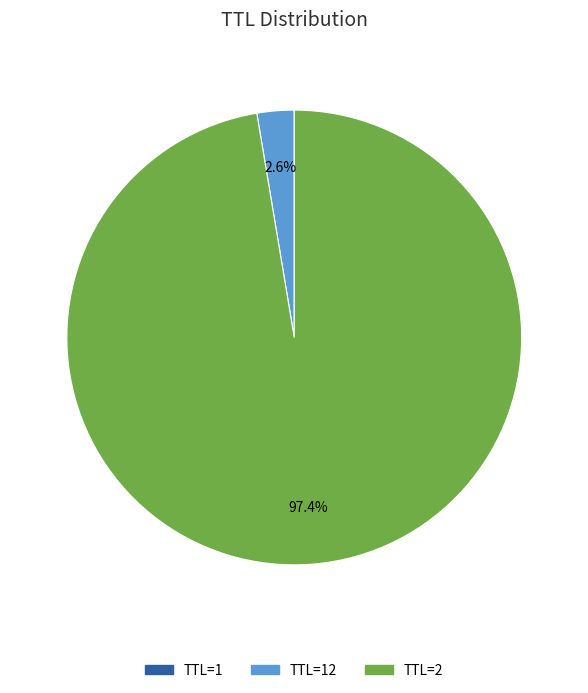

How many segments does this pie chart have?

3